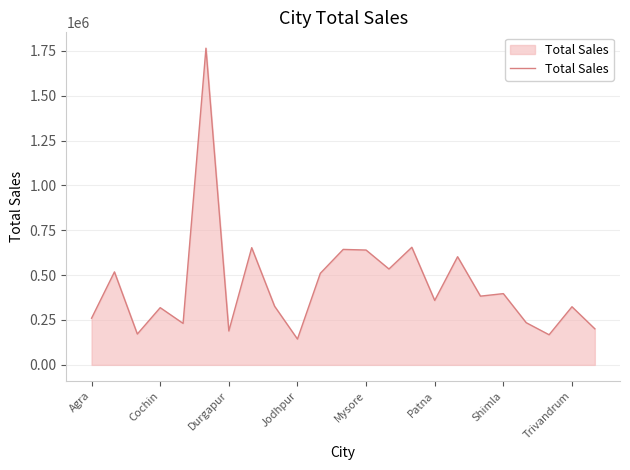

What is the smallest value displayed?

143611